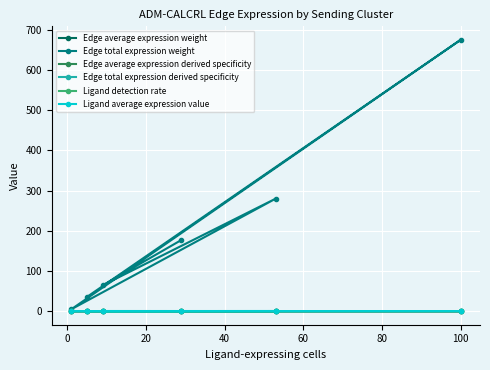

Which series has the largest total across all categories?

Edge total expression weight